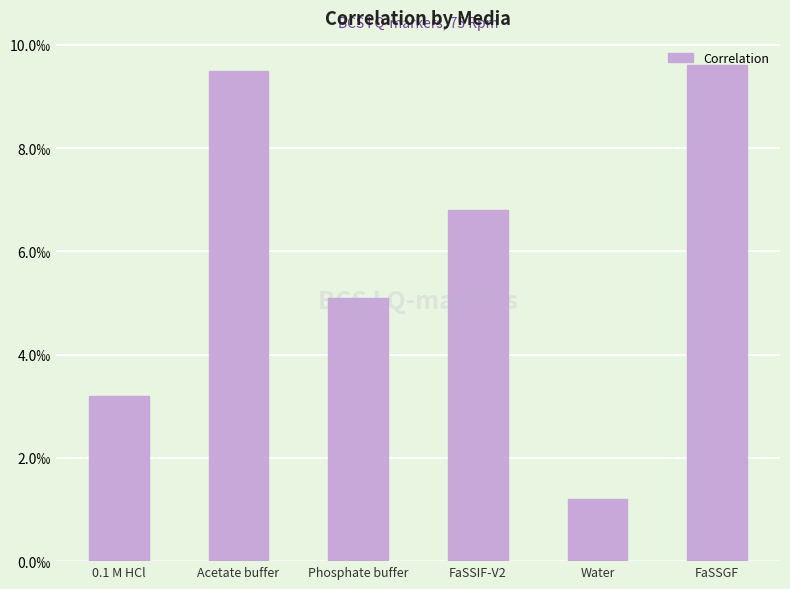

What is the sum of all values?

35.4